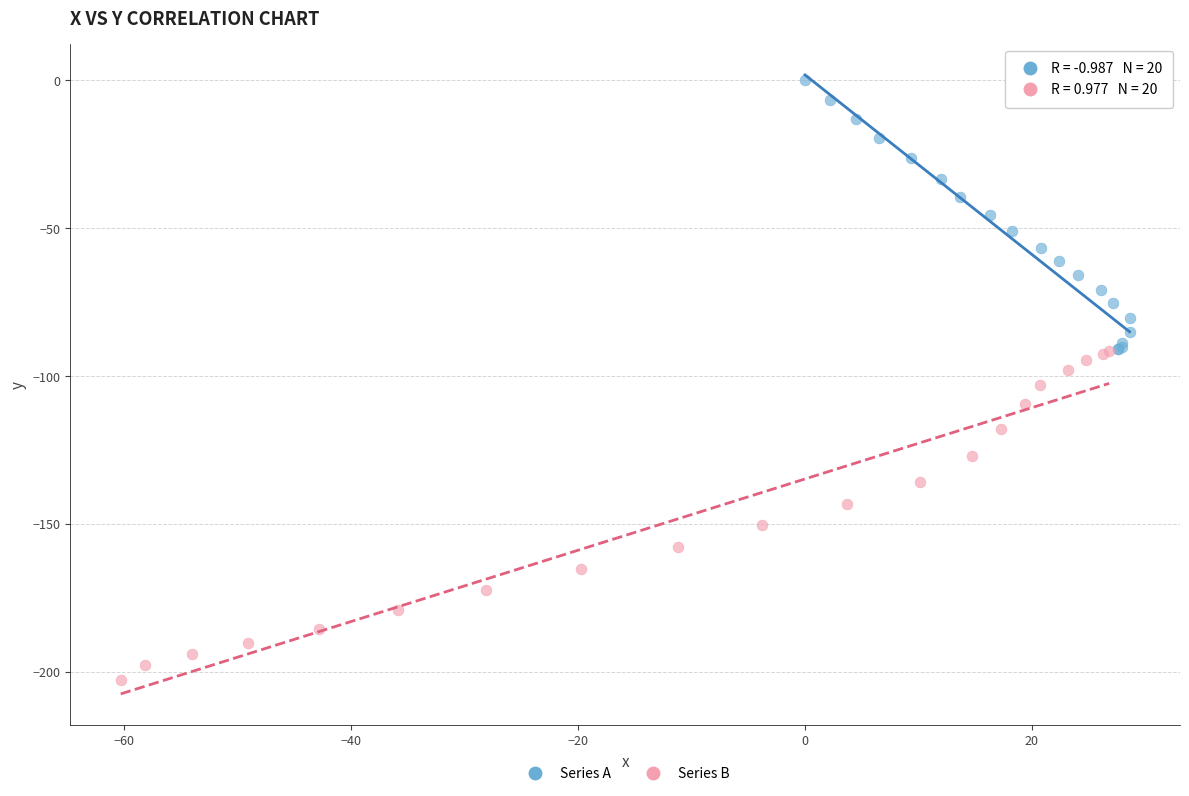

Which series has the widest spread of Y values?

Series B